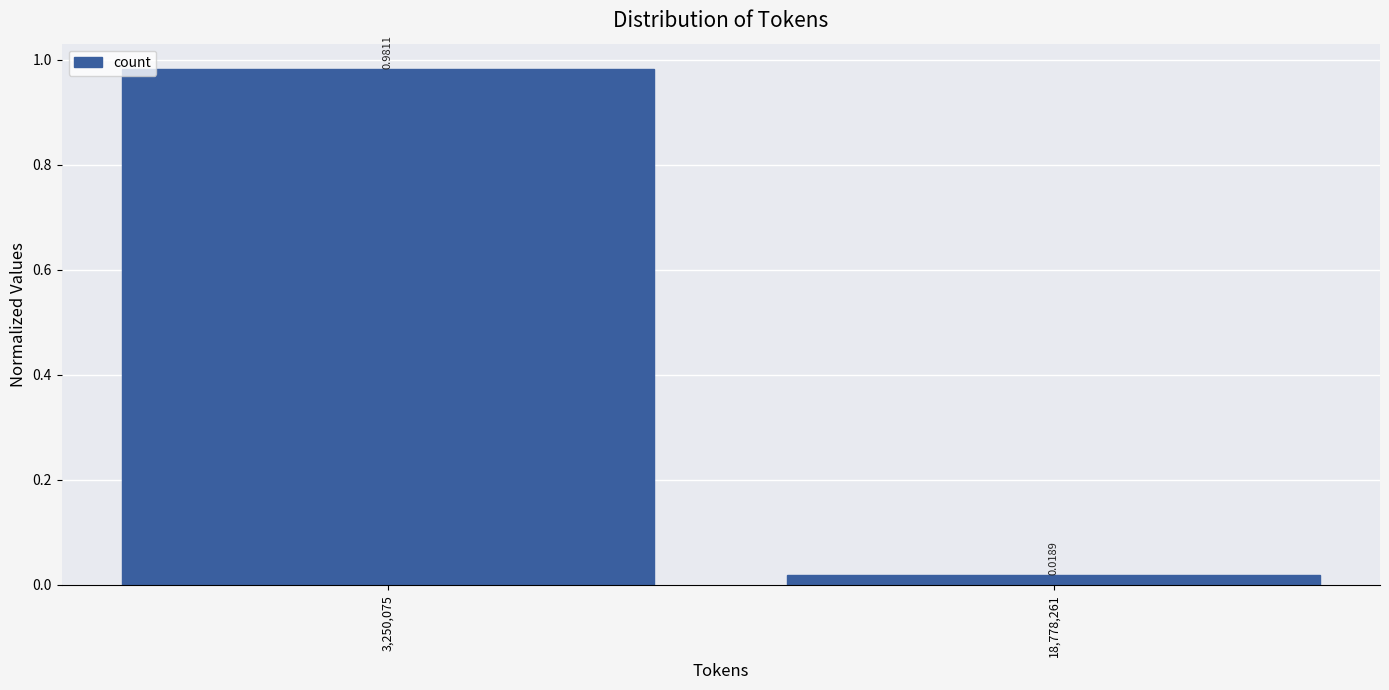

Rank the categories by value from highest to lowest.

3,250,075, 18,778,261